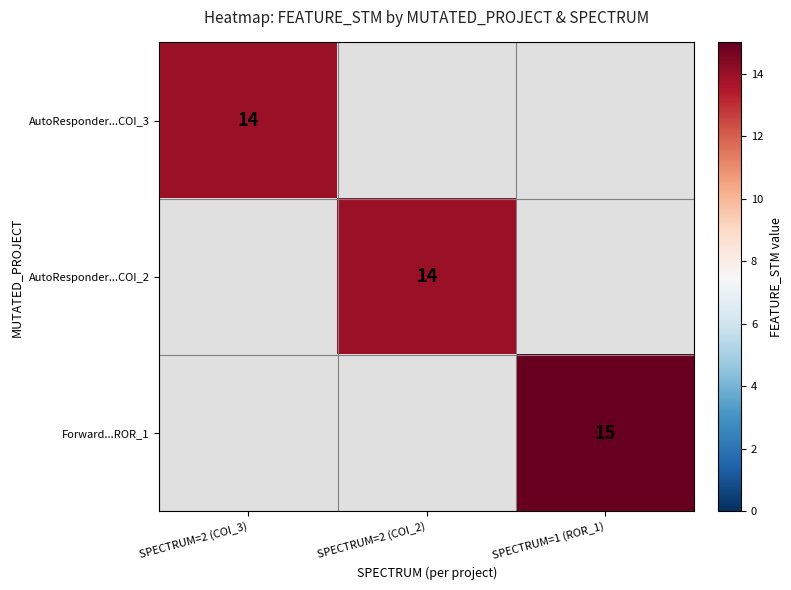

Is the value of AutoResponder...COI_2 at SPECTRUM=2 (COI_2) greater than the value of Forward...ROR_1 at SPECTRUM=1 (ROR_1)?

No